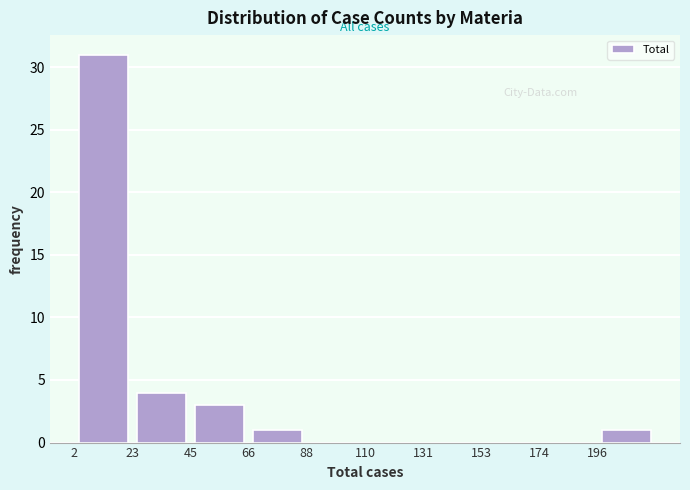

Over which range of the x-axis is the bar tallest?

0 to 25